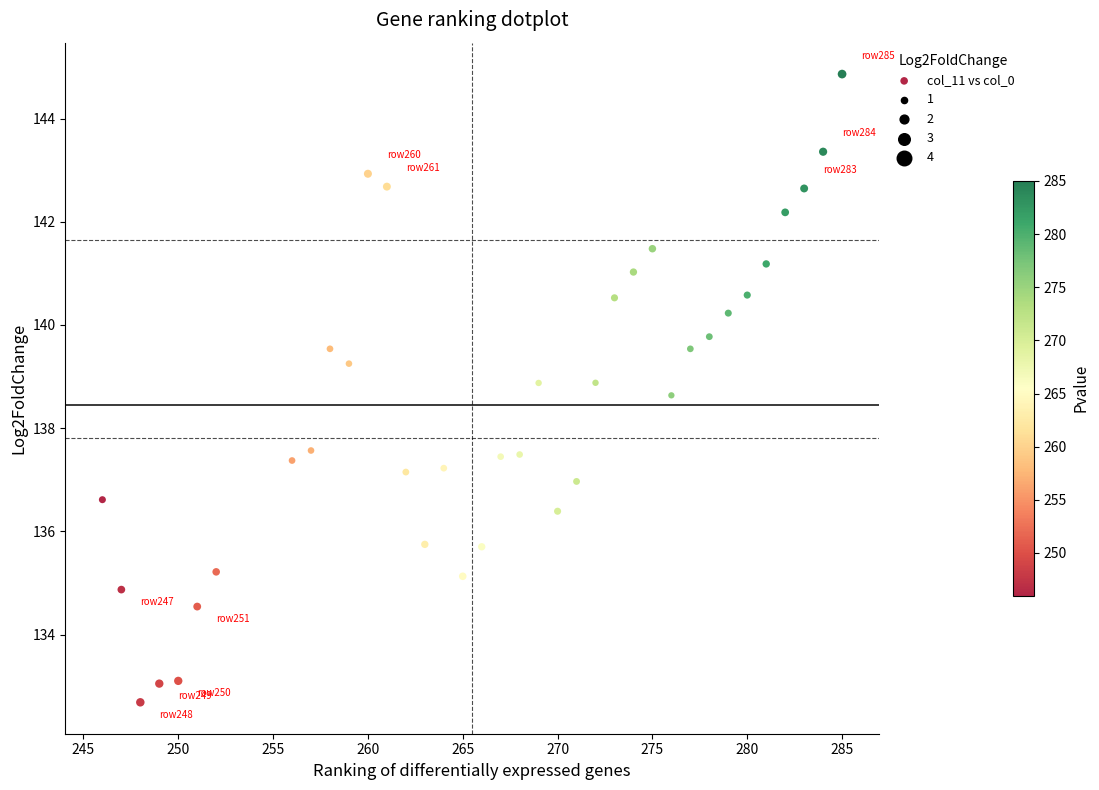

What is the range of X values (max minus min)?

39.0